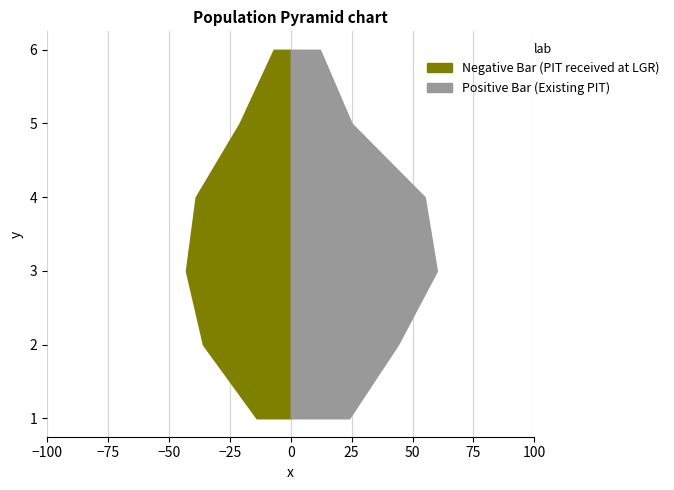

How many values in the PIT received at LGR (subset) series exceed 36?

2